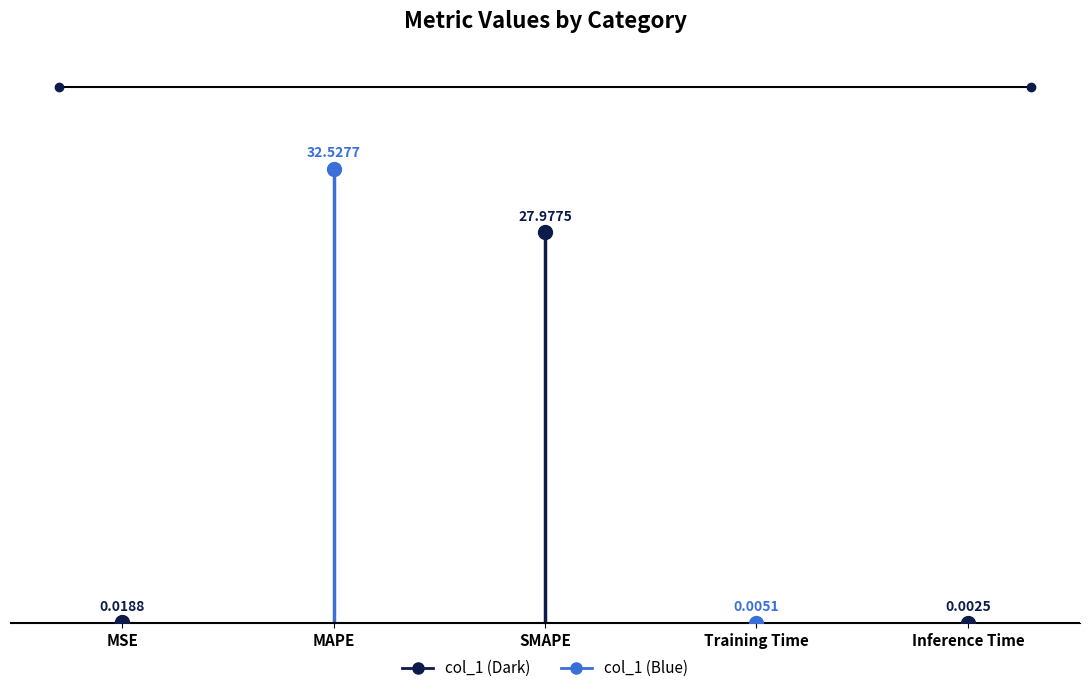

Rank the categories by value from lowest to highest.

Inference Time, Training Time, MSE, SMAPE, MAPE